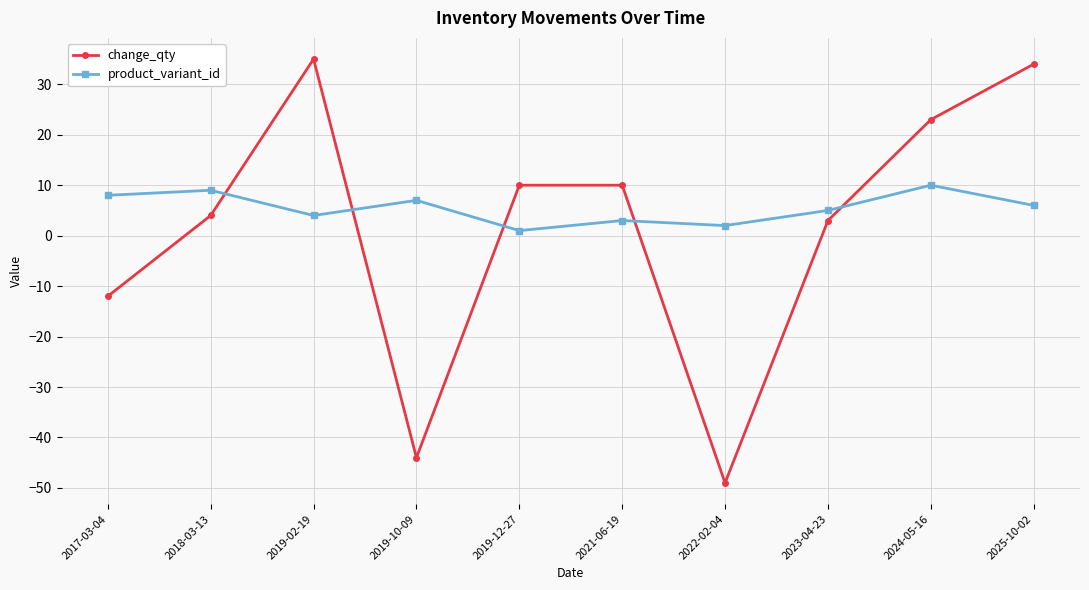

How many values in the change_qty series are below 10?

5